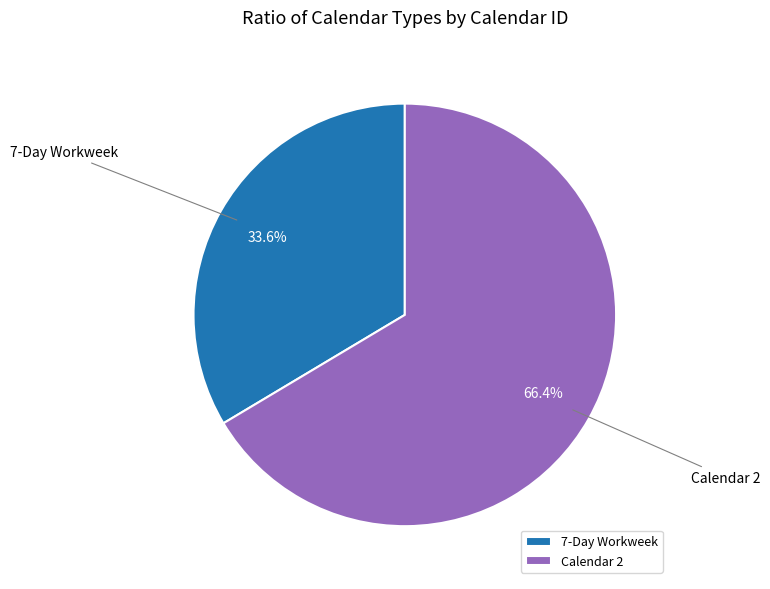

What is the smallest slice in the pie chart?

7-Day Workweek